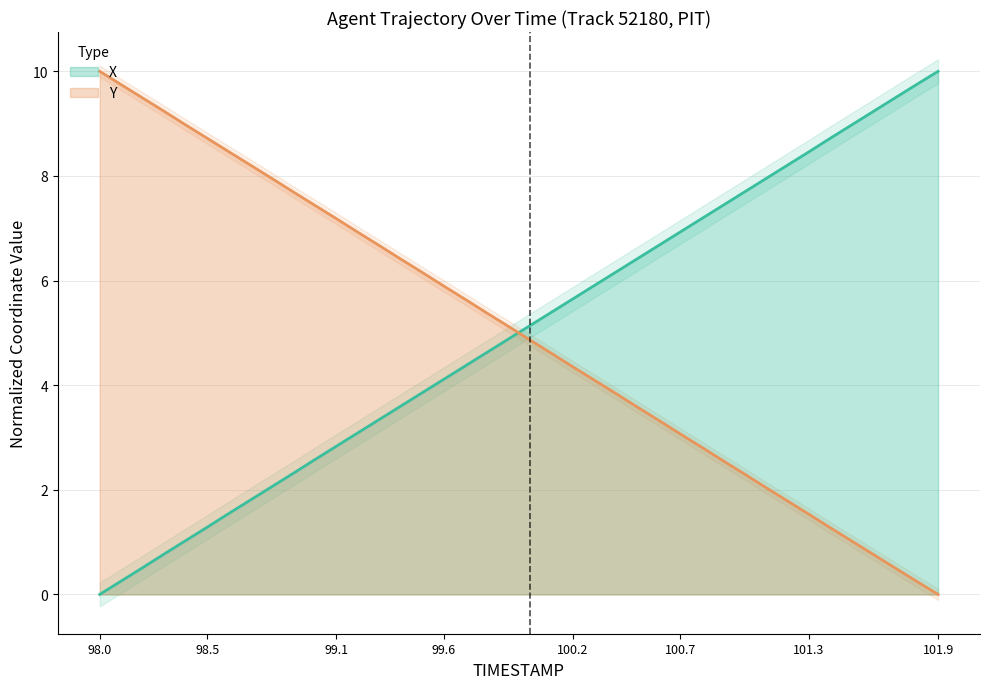

What are all the series names shown in the legend?

X, Y